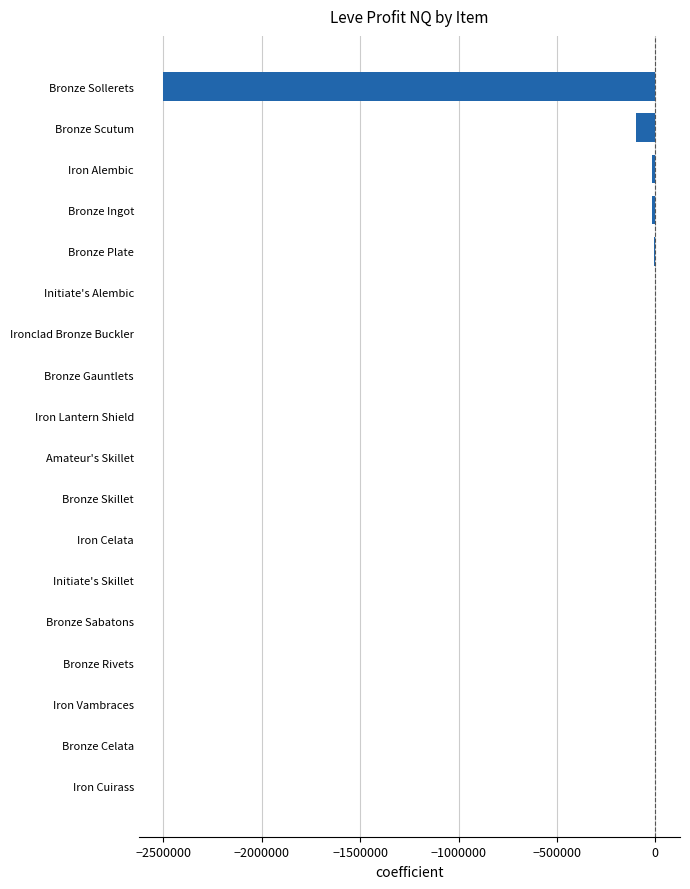

At which label is the value closest to -1249813?

Bronze Scutum